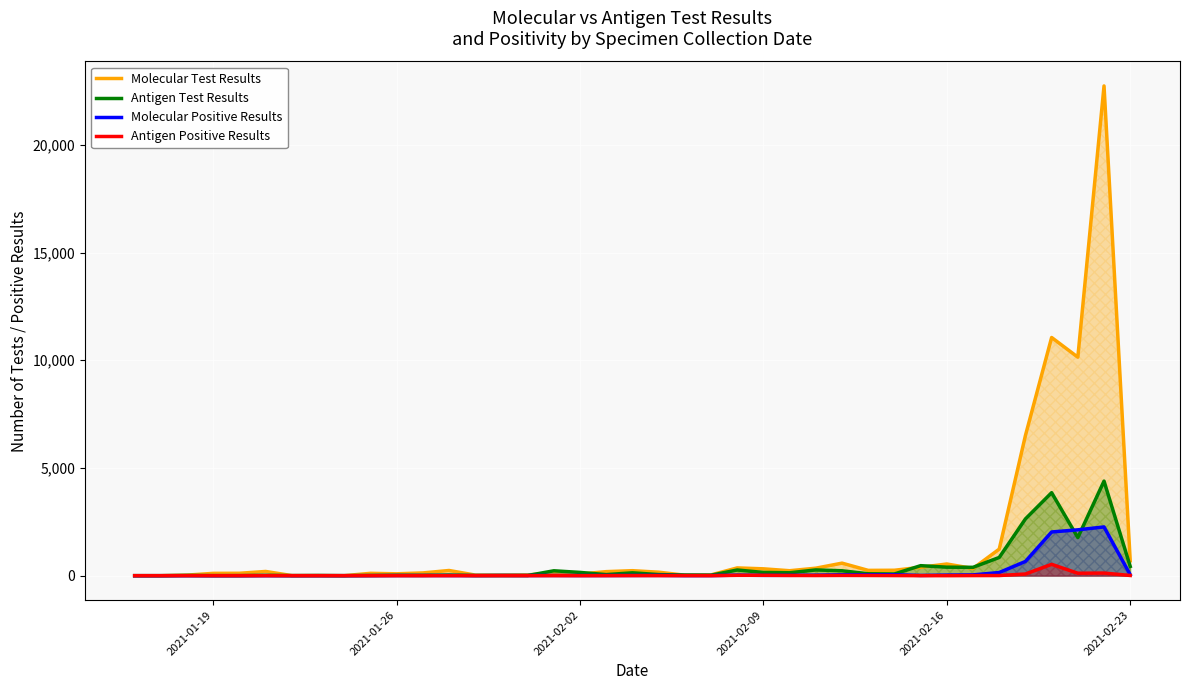

What is the total value across all series at 2021-02-23?

1178